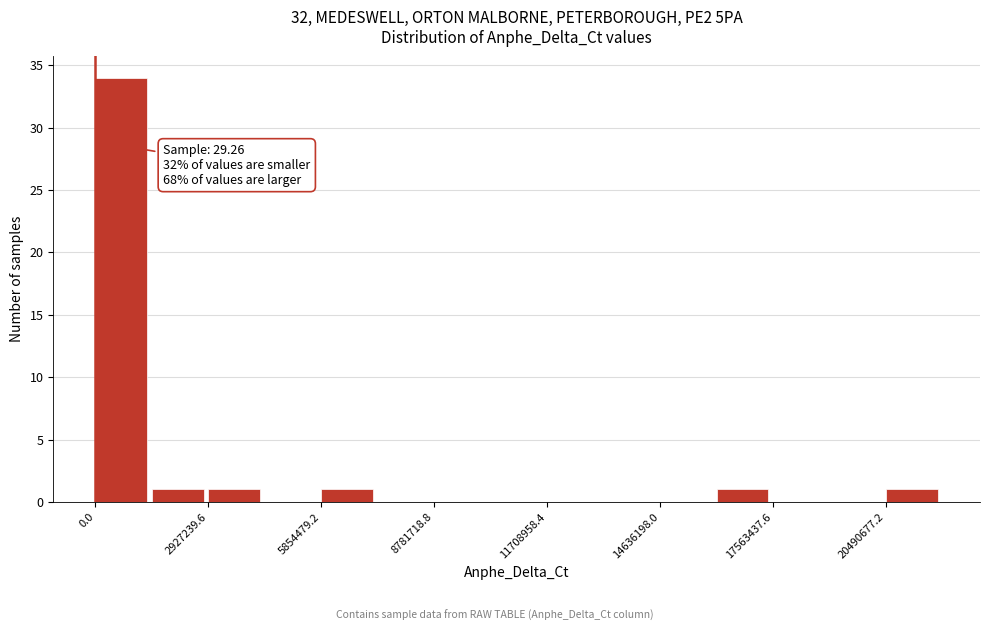

Read against the x-axis, roughly where is the centre of the tallest bar?

500000